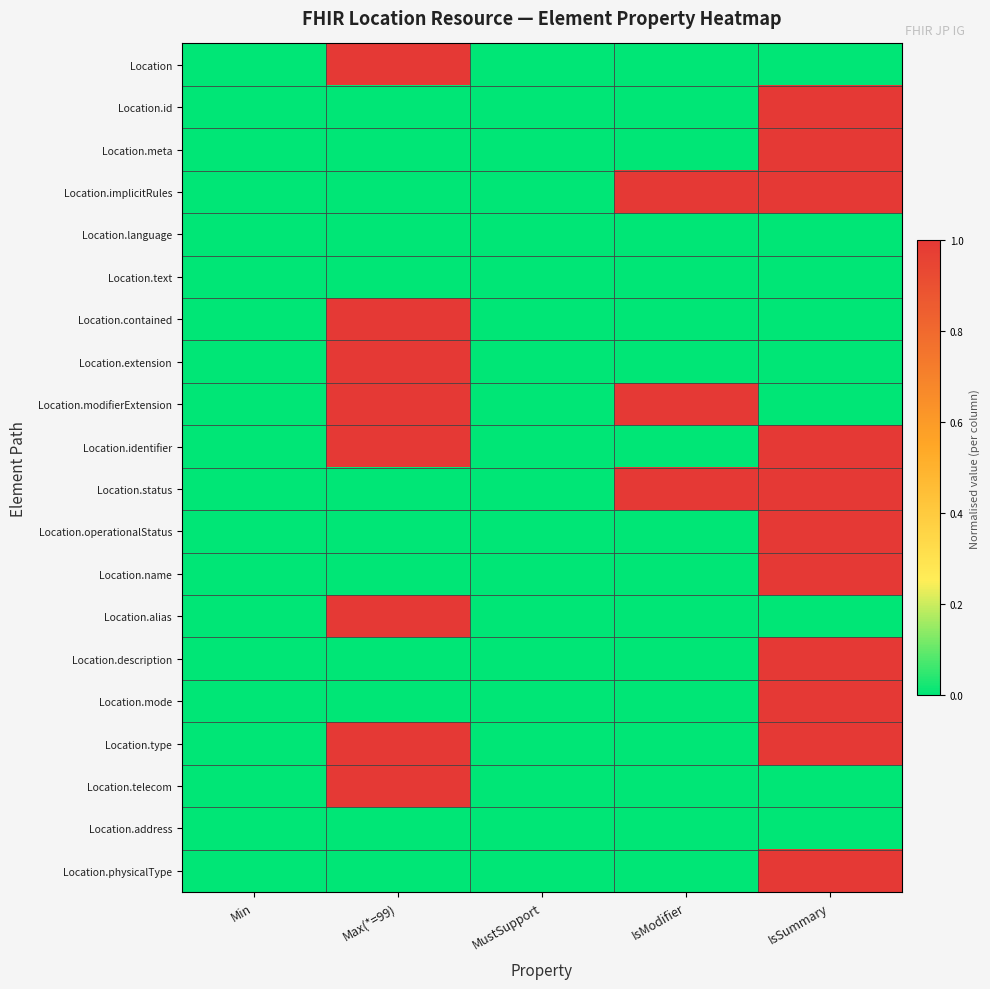

Rank the series by their maximum value, from lowest to highest.

Location.language, Location.text, Location.address, Location, Location.id, Location.meta, Location.implicitRules, Location.contained, Location.extension, Location.modifierExtension, Location.identifier, Location.status, Location.operationalStatus, Location.name, Location.alias, Location.description, Location.mode, Location.type, Location.telecom, Location.physicalType